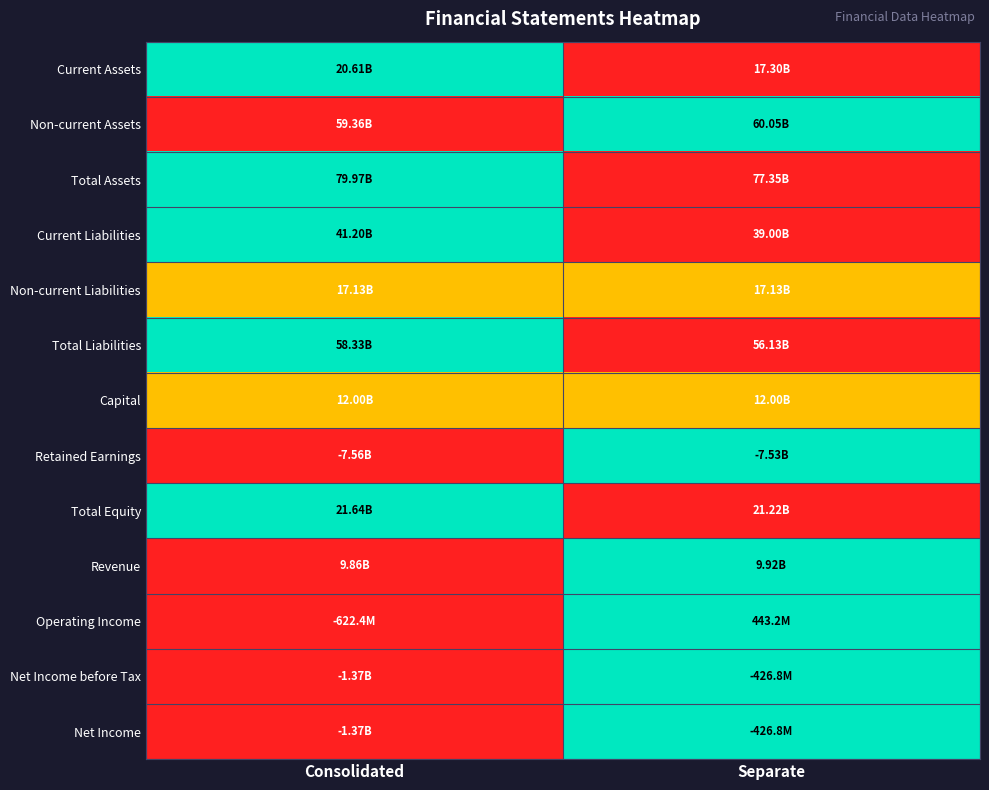

What is the spread (max minus min) of values at Separate?

1.0